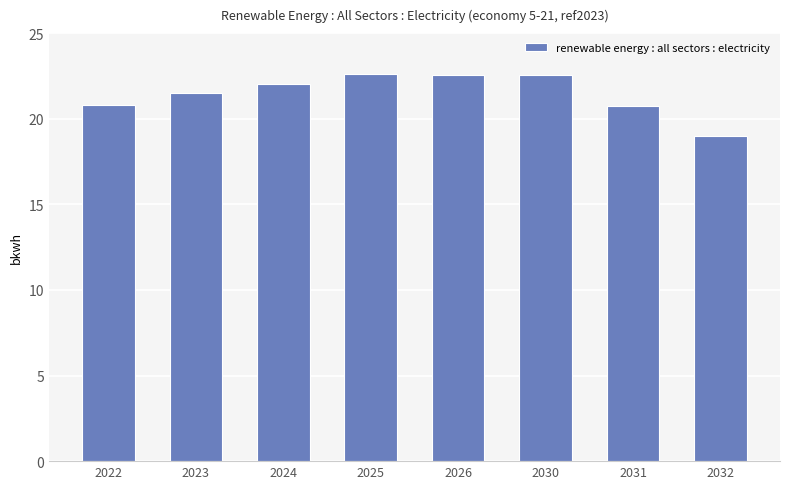

Approximately how many times larger is the value at 2023 compared to 2026?

1.0